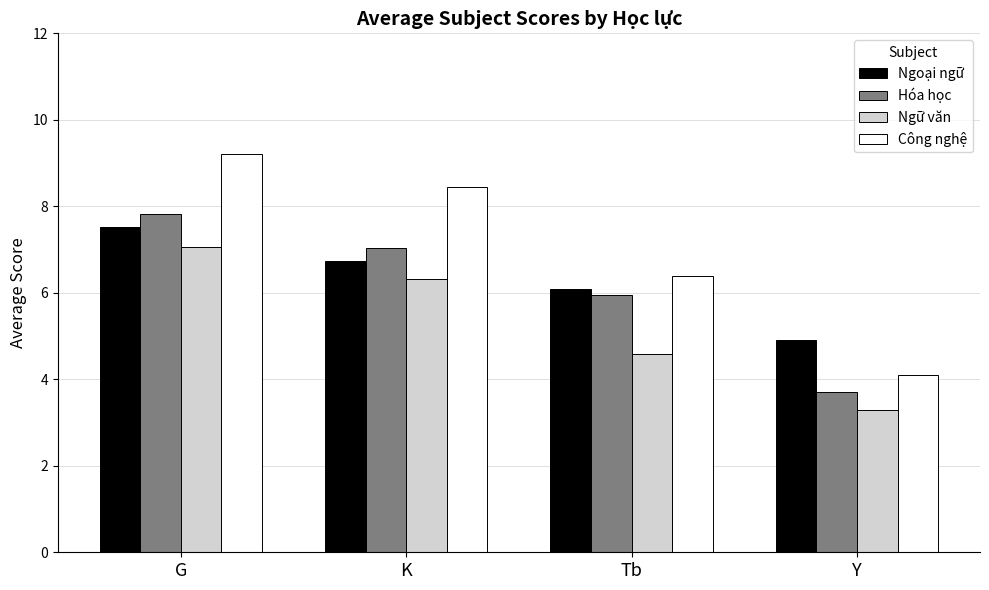

How many bars are there in total?

16